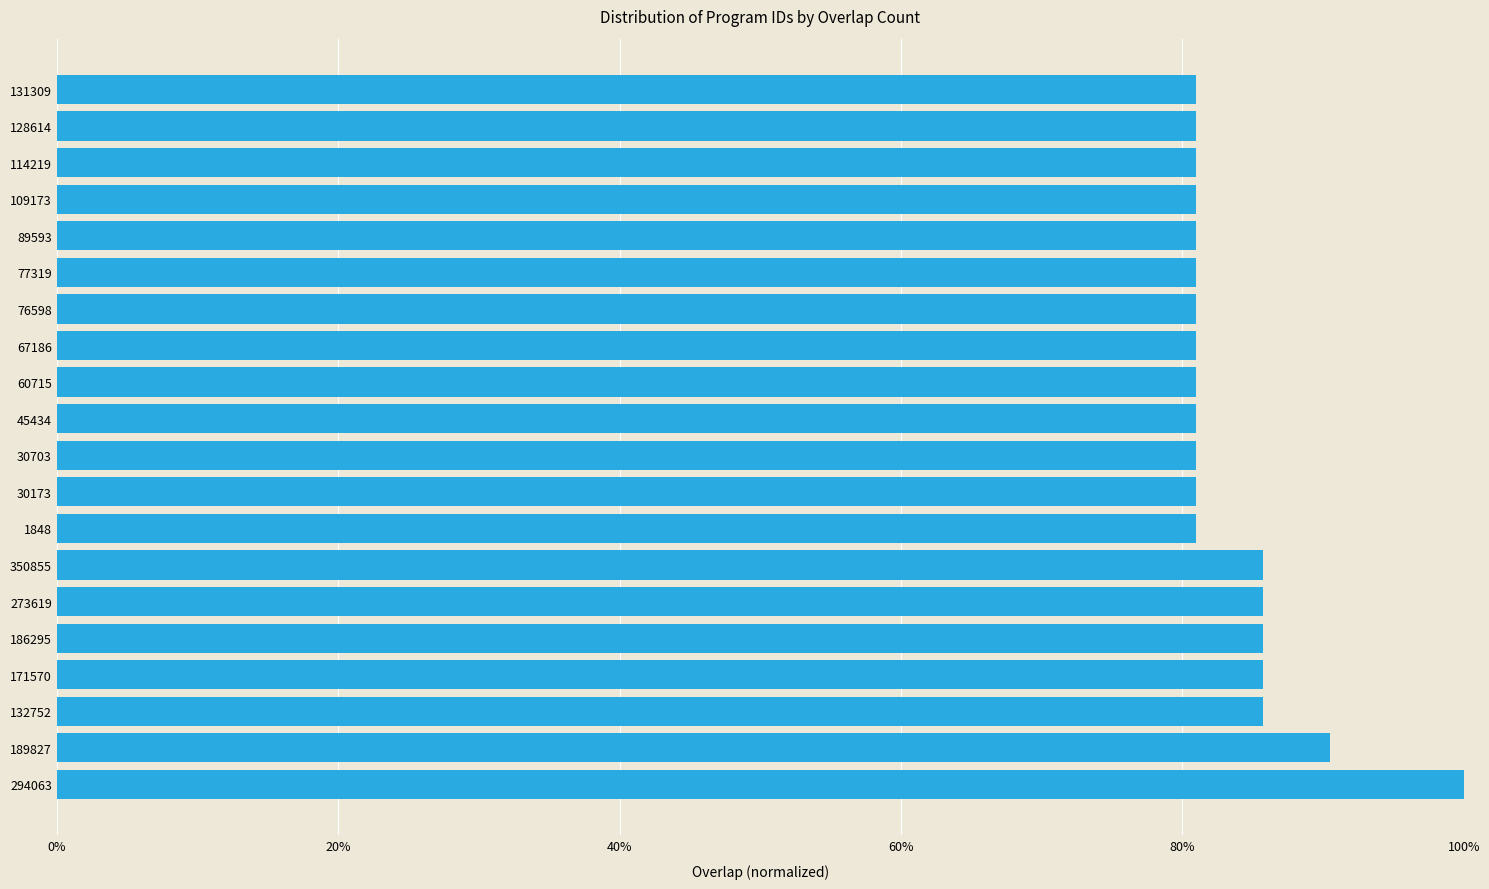

How many data points does each series have?

20